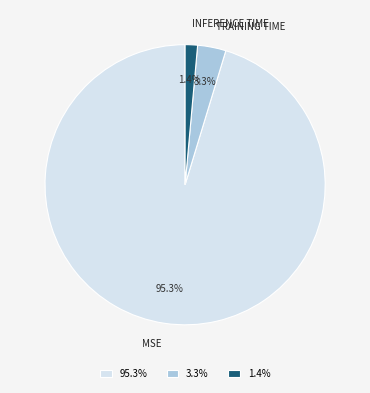

Does any single category account for the majority?

Yes